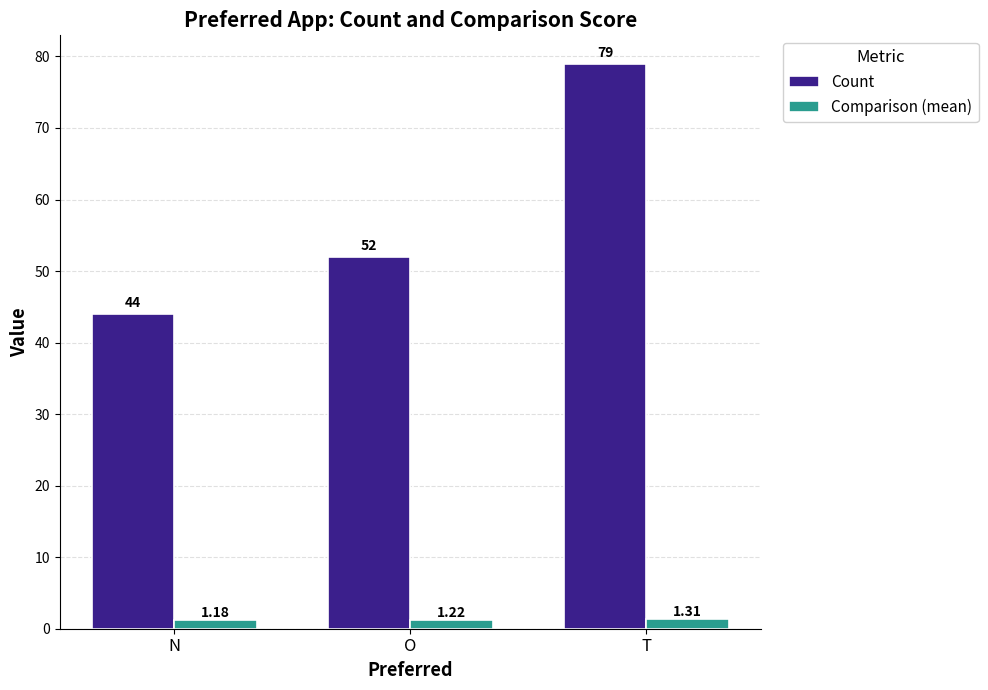

What is the total value across all series at N?

45.2